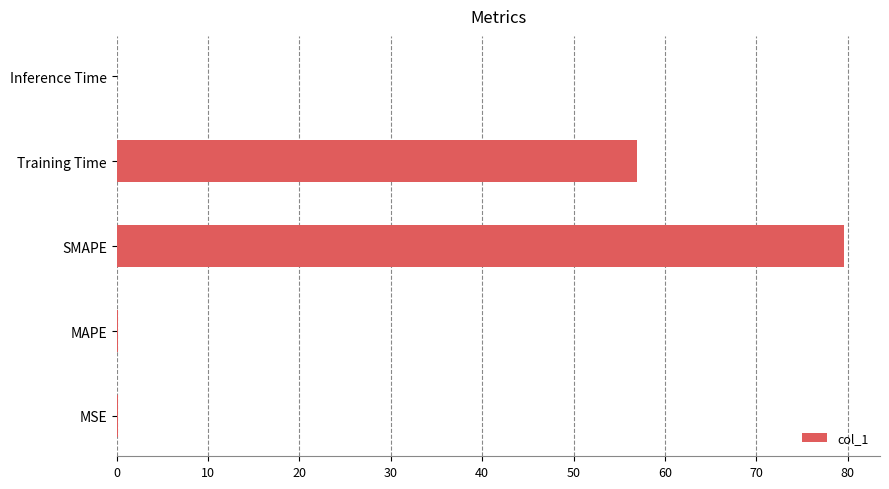

Which category has the highest value across all series?

SMAPE